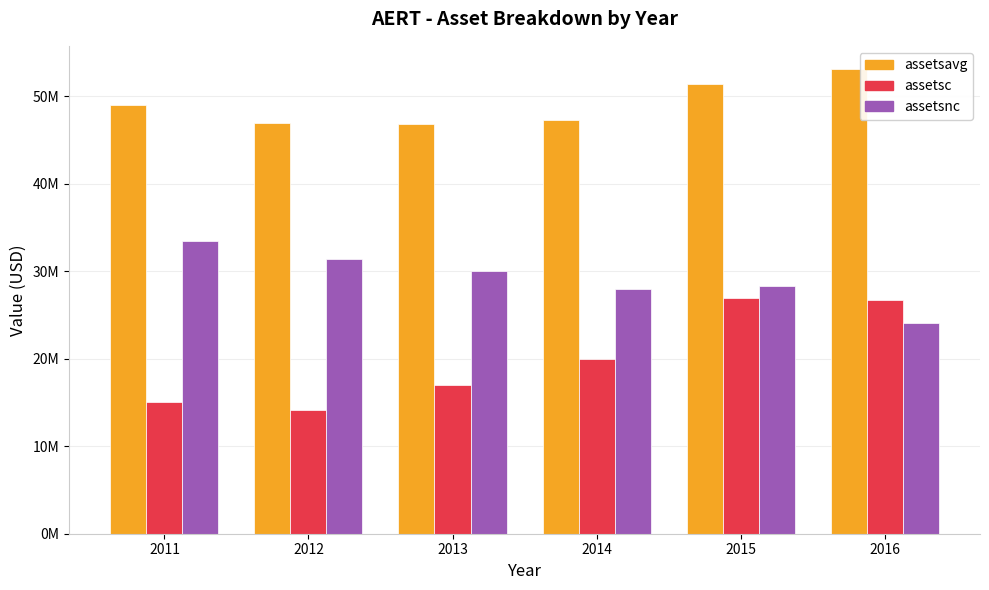

What is the sum of the assetsavg values at 2014 and 2015?

98620750